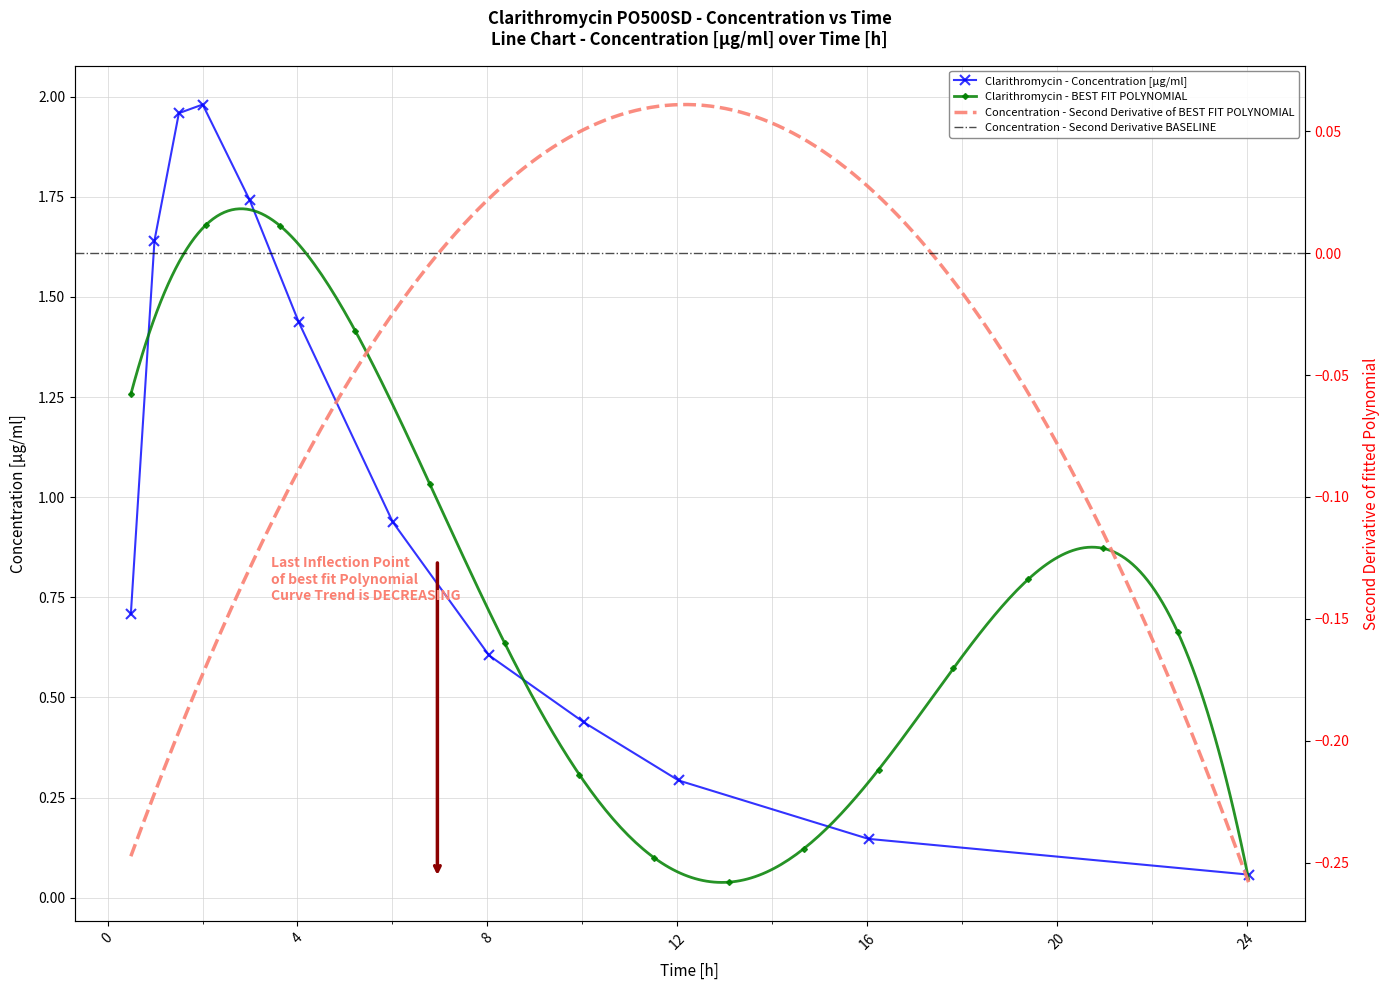

What is the label of the 3rd point from the right?

12.0331